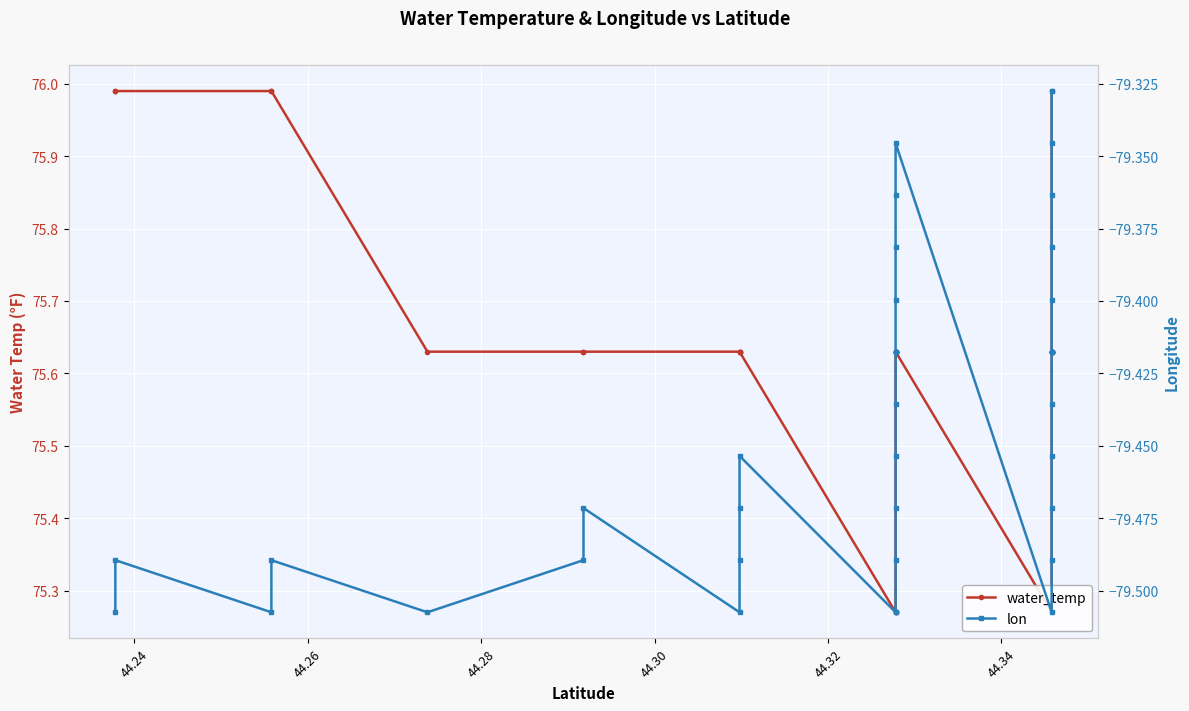

Rank the series by their average value, from lowest to highest.

lon, water_temp